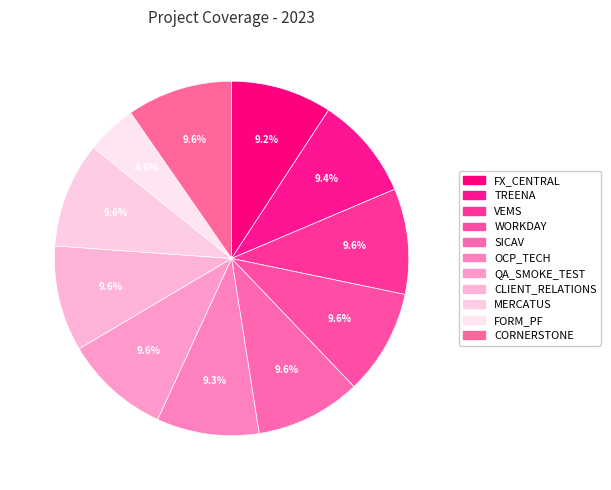

To the nearest percent, what portion does FORM_PF represent?

5%